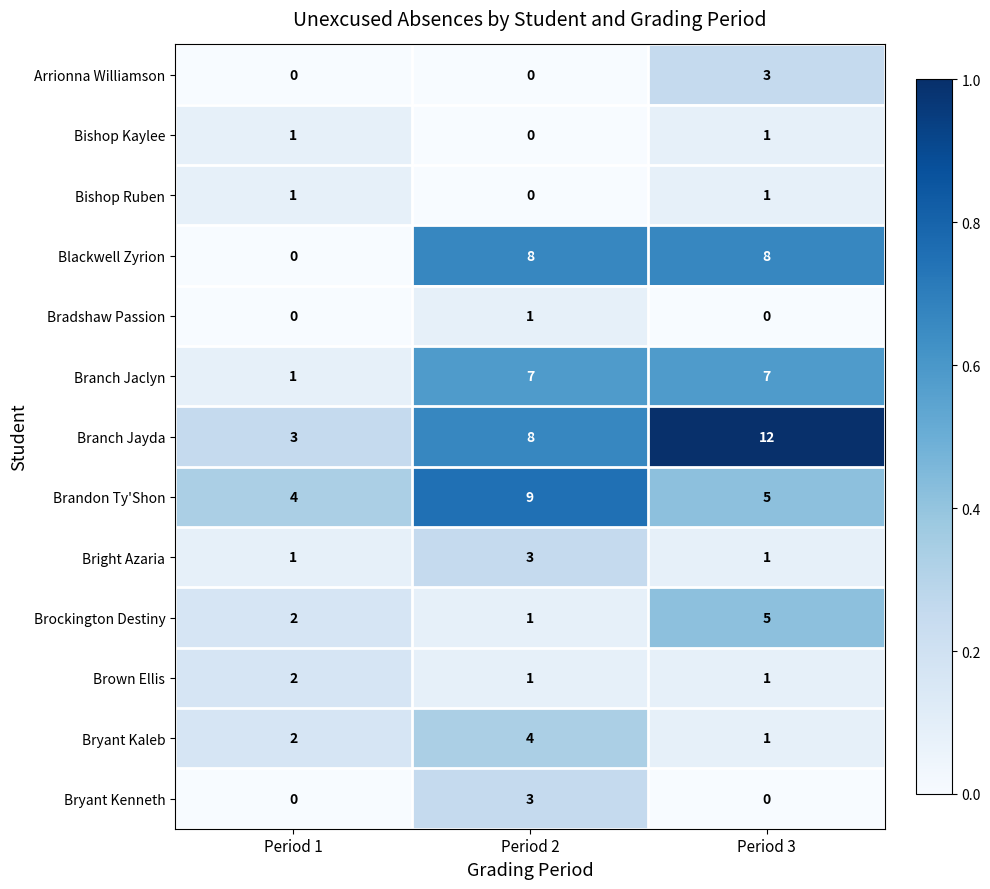

How many data points does each series have?

3